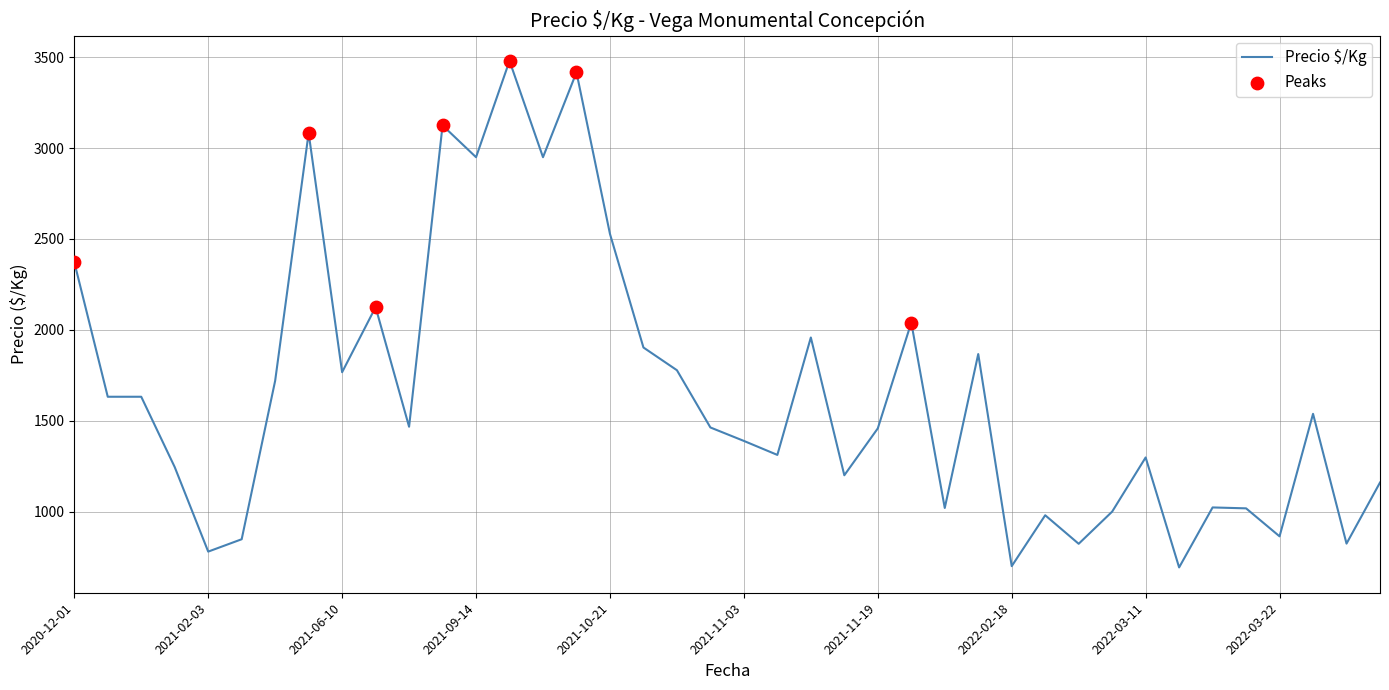

What is the difference between the maximum and minimum values?

2787